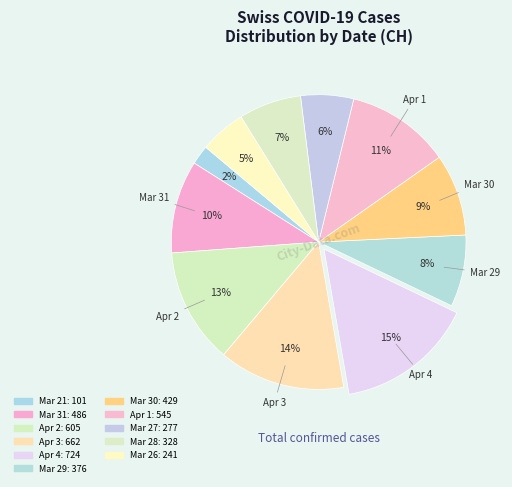

Count the number of slices in the pie.

11